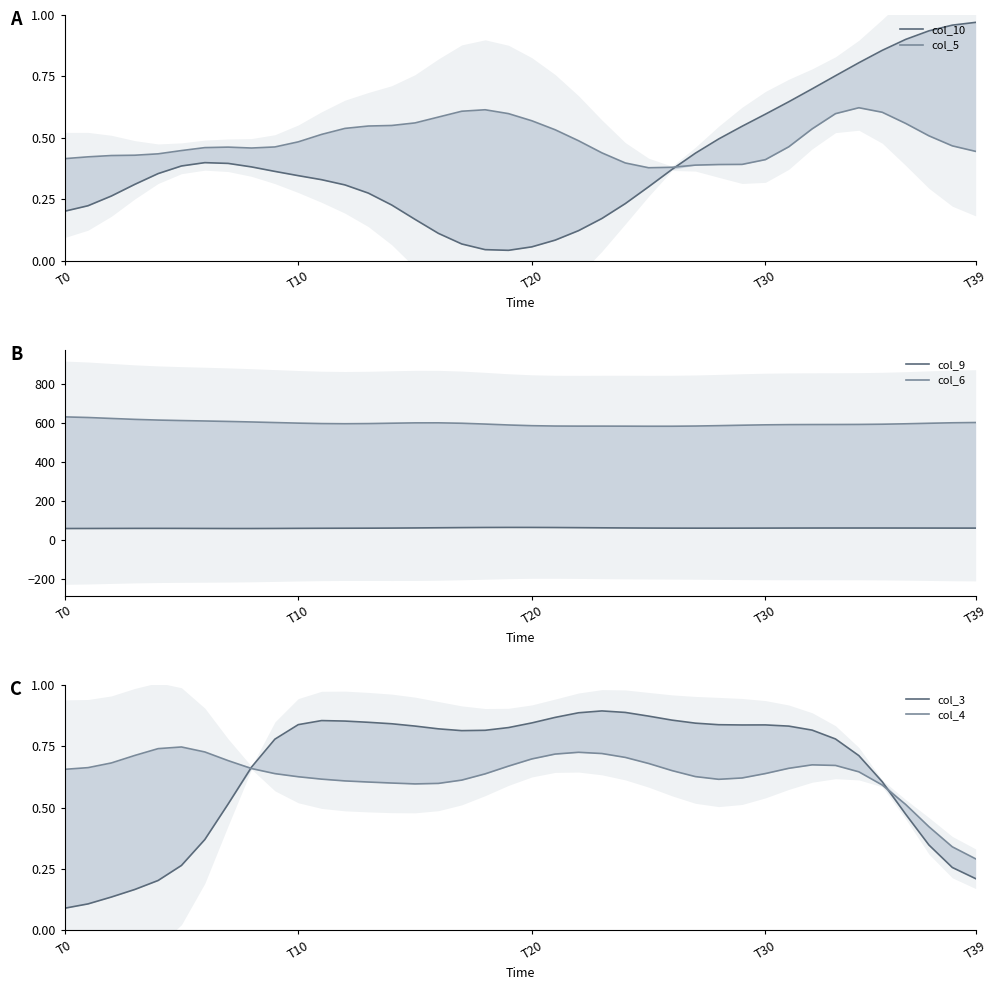

Count the number of categories in the chart.

40